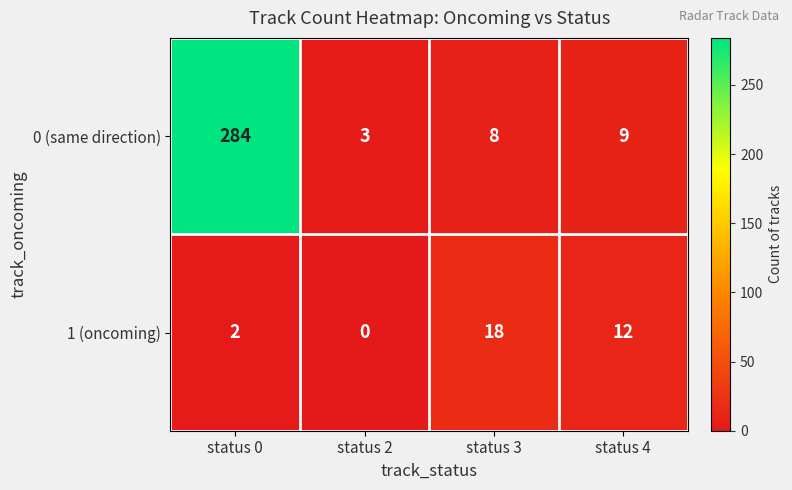

What is the sum of all 0 (same direction) values?

304